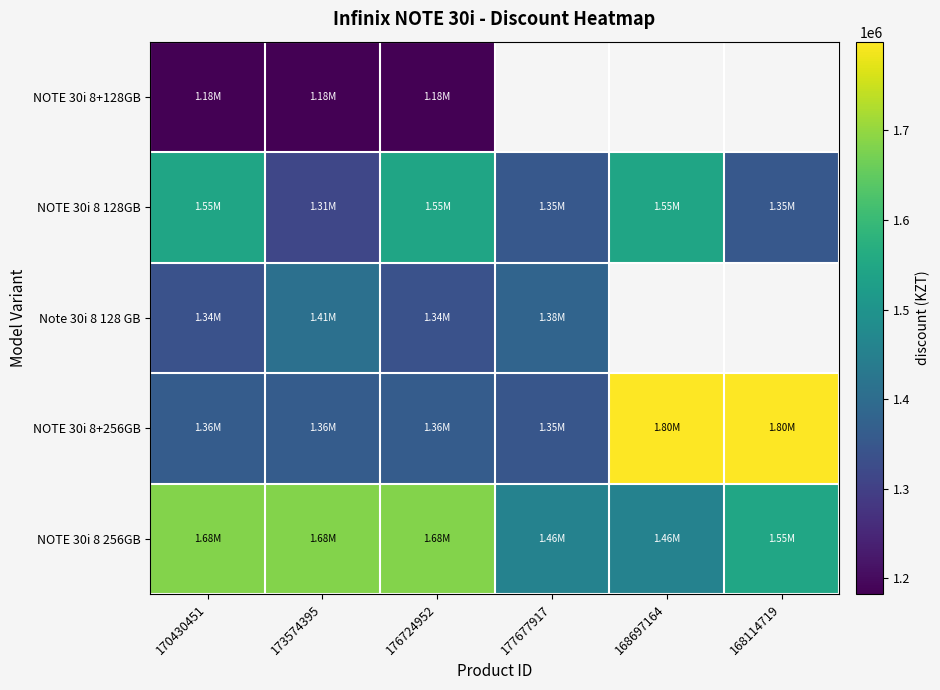

True or false: NOTE 30i 8+128GB has a value of 1182400.0 at 173574395.

True